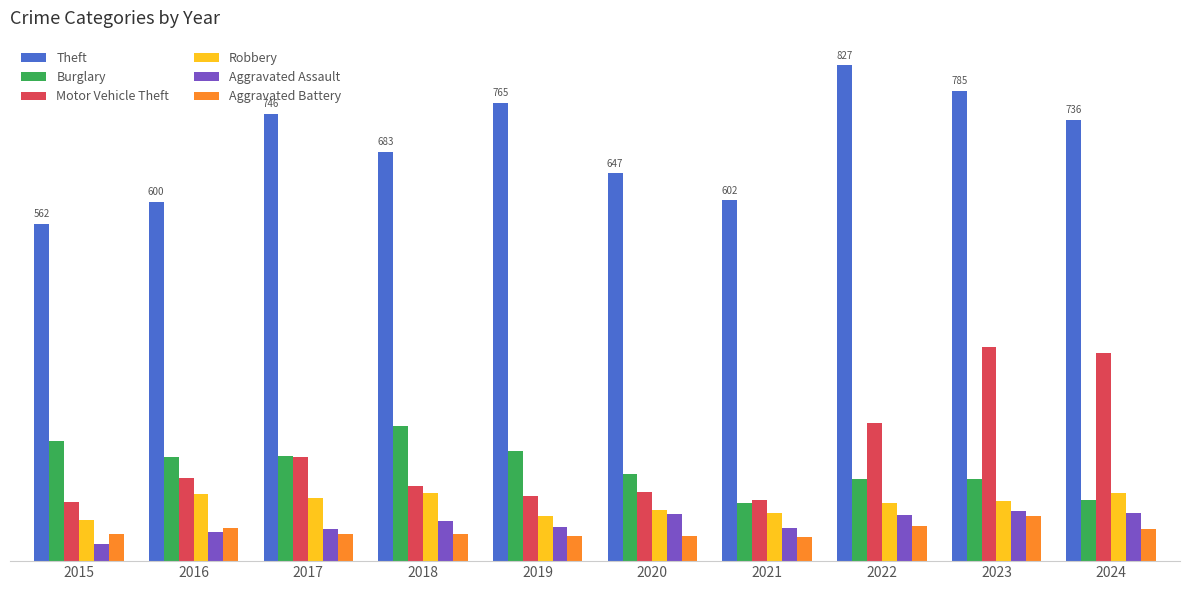

At 2019, list the series in order from smallest to largest.

Aggravated Battery, Aggravated Assault, Robbery, Motor Vehicle Theft, Burglary, Theft